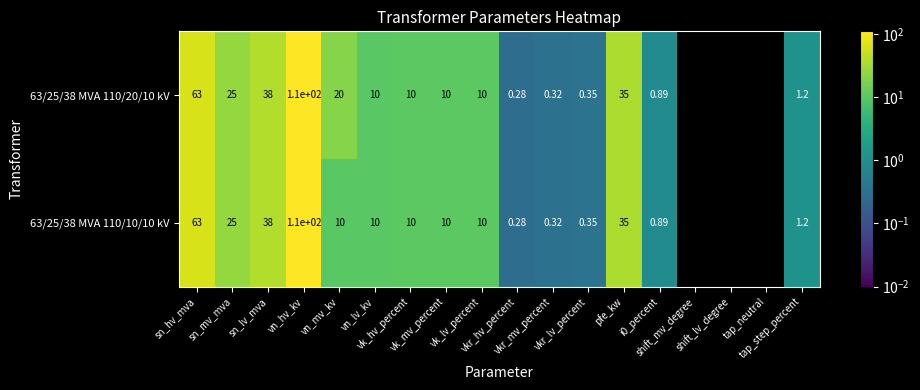

Which label corresponds to the smallest value in the chart?

shift_mv_degree